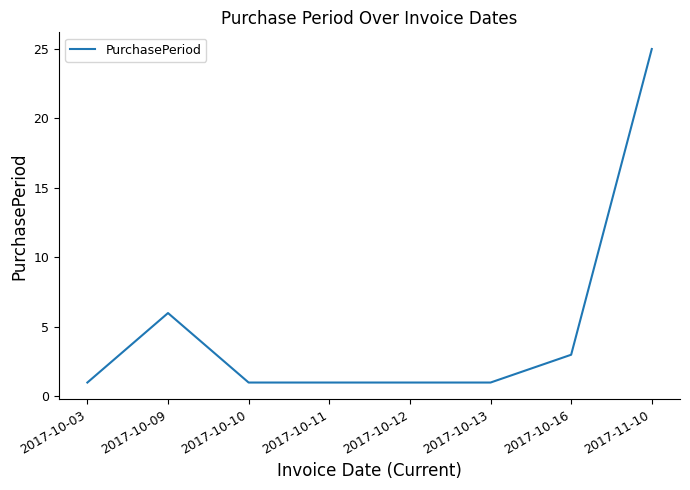

What position from the right is 2017-10-09?

7